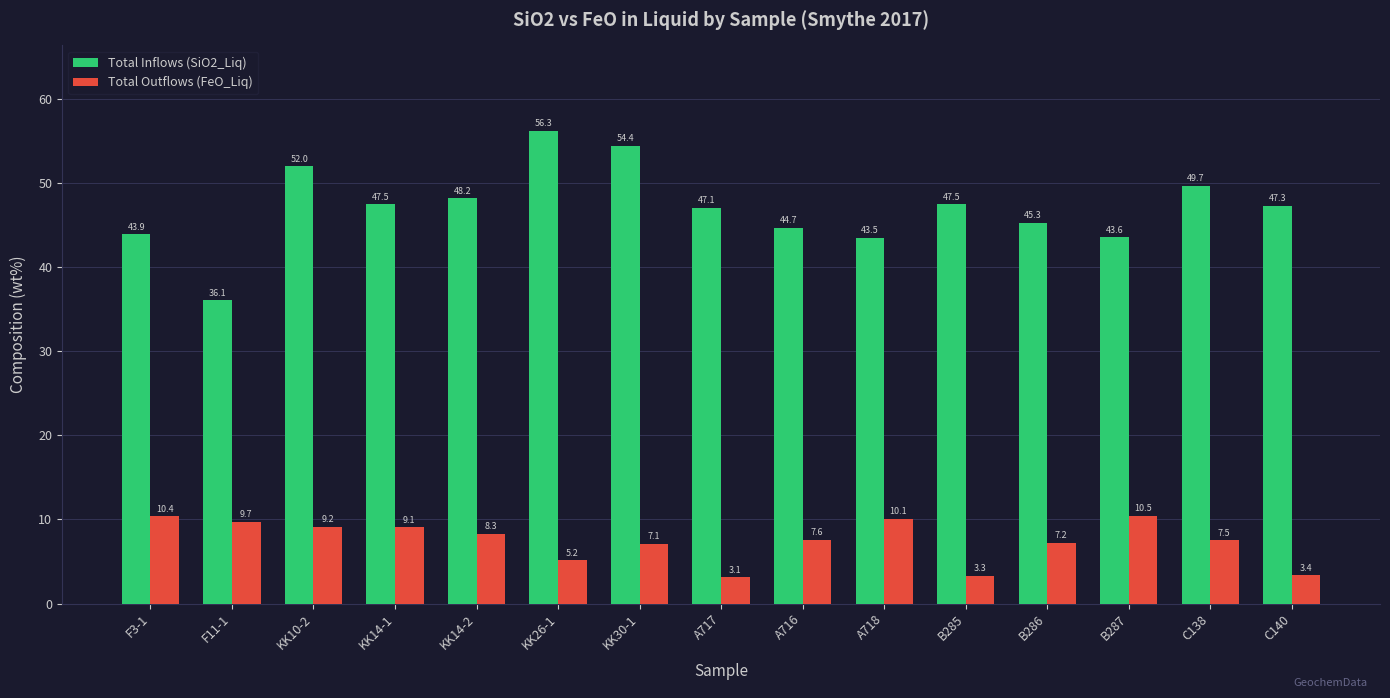

Reading left to right, list all the values displayed in this chart.

Total Inflows (SiO2_Liq): F3-1=43.9	F11-1=36.1	KK10-2=52.0	KK14-1=47.5	KK14-2=48.2	KK26-1=56.3	KK30-1=54.4	A717=47.1	A716=44.7	A718=43.5	B285=47.5	B286=45.3	B287=43.6	C138=49.7	C140=47.3
Total Outflows (FeO_Liq): F3-1=10.4	F11-1=9.7	KK10-2=9.2	KK14-1=9.1	KK14-2=8.3	KK26-1=5.2	KK30-1=7.1	A717=3.1	A716=7.6	A718=10.1	B285=3.3	B286=7.2	B287=10.5	C138=7.5	C140=3.4